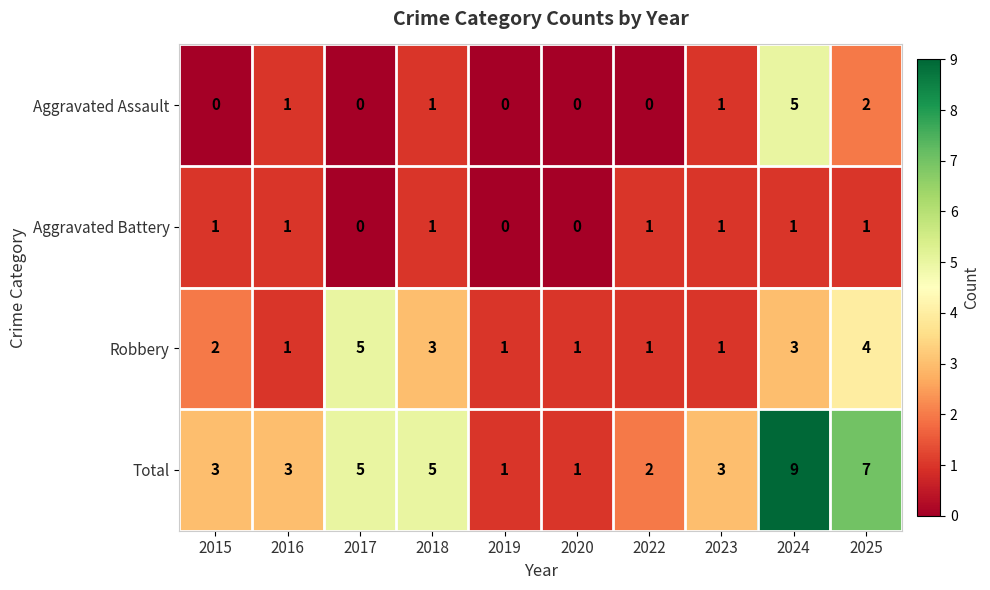

What is the total value across all series at 2024?

18